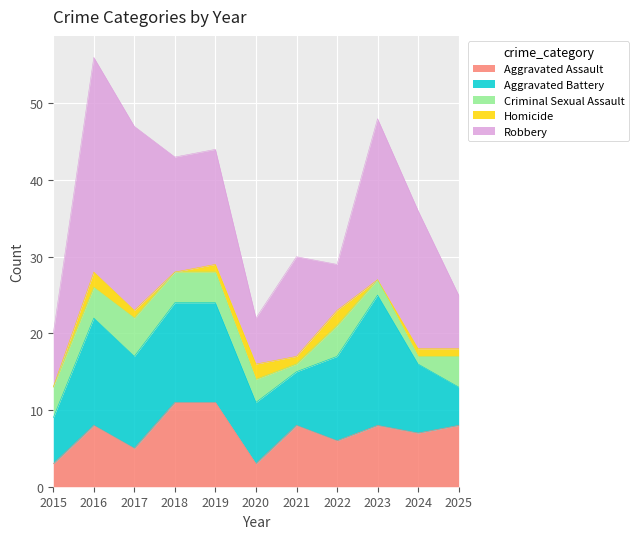

Rank the series by their maximum value, from lowest to highest.

Homicide, Criminal Sexual Assault, Aggravated Assault, Aggravated Battery, Robbery